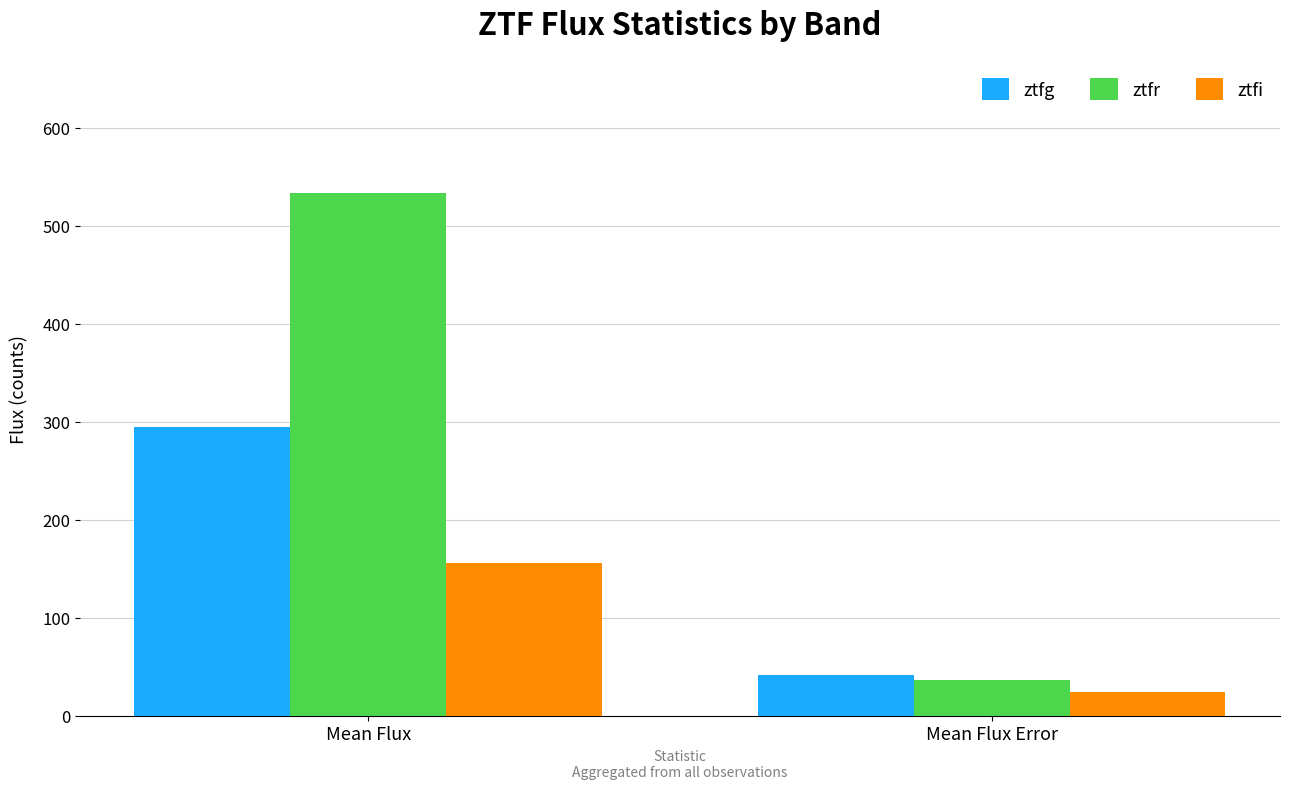

How many groups of bars are there?

2